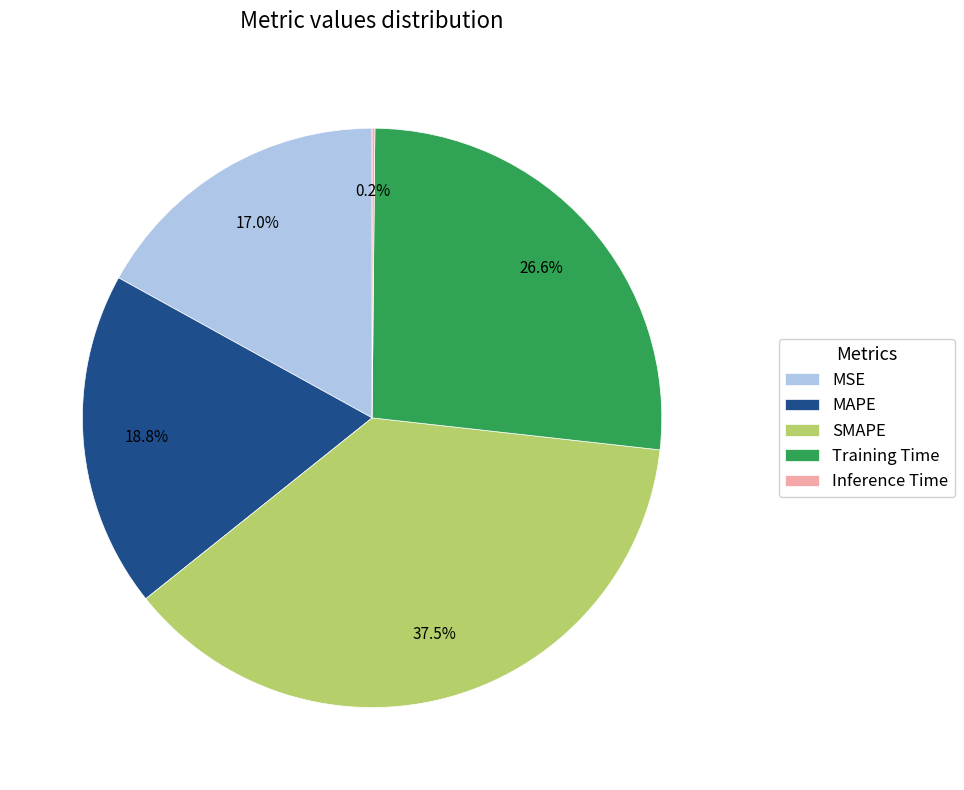

What percentage is NOT represented by MSE?

83.0%